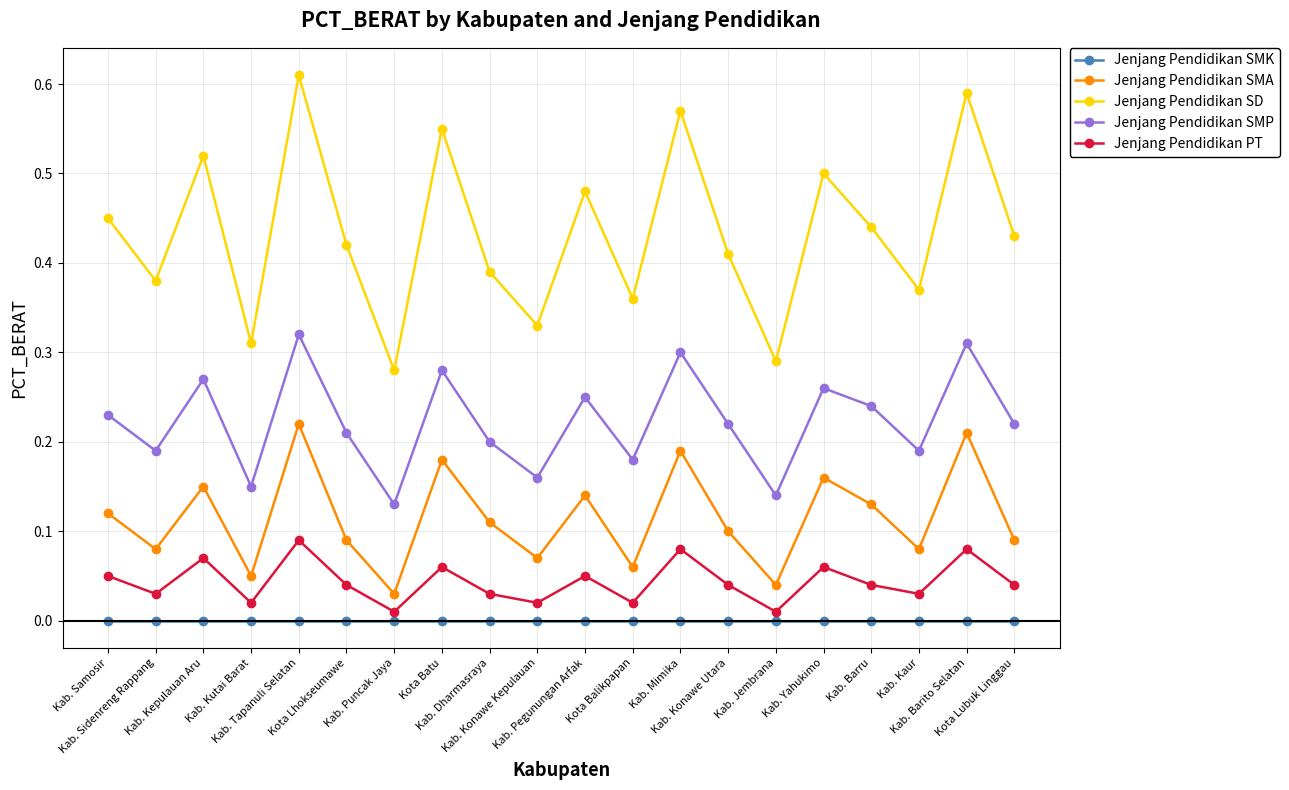

True or false: Jenjang Pendidikan SMK and Jenjang Pendidikan SD cross at least once.

False